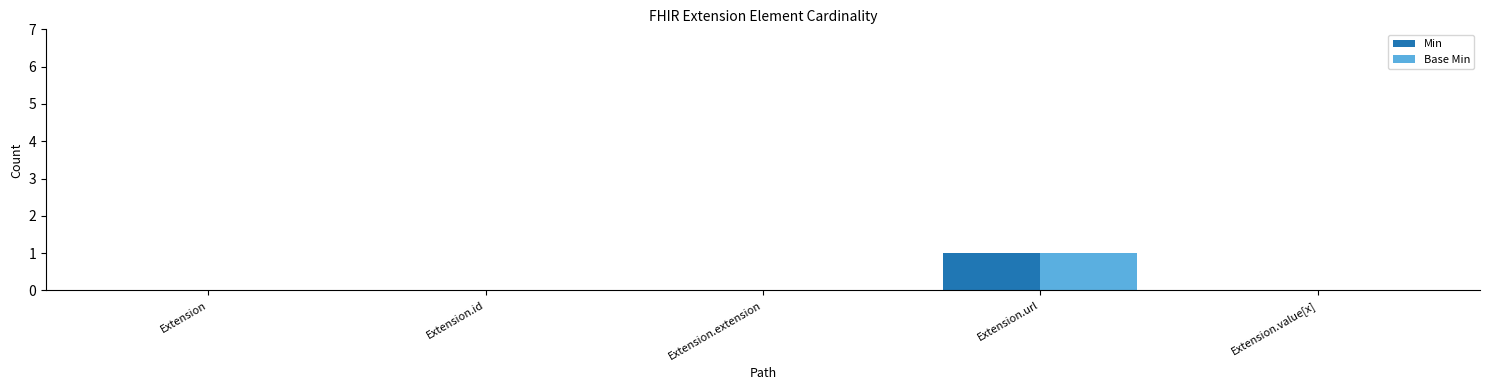

At which label does Min reach its peak?

Extension.url